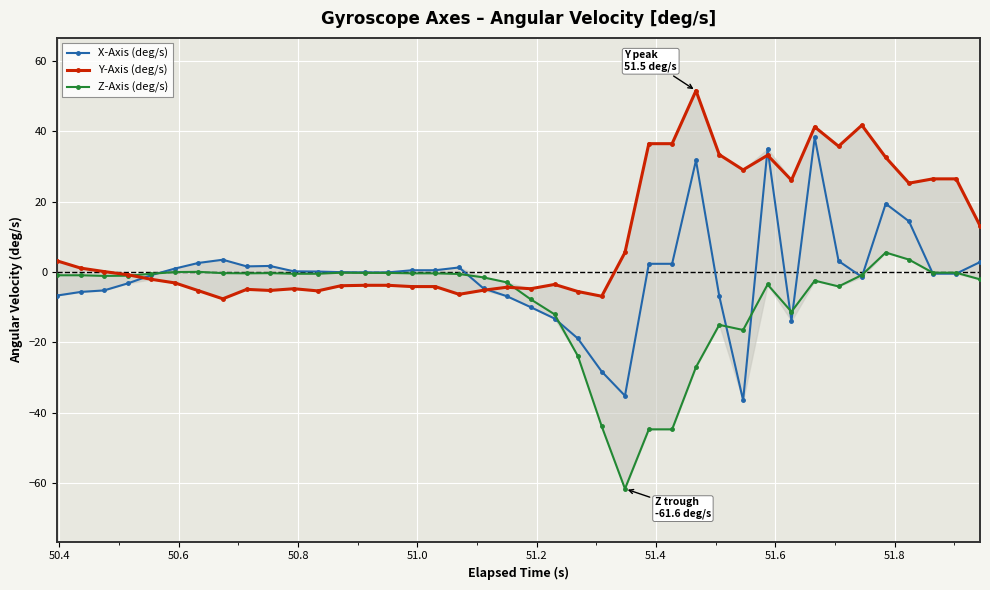

Which series has the largest range (max minus min)?

X-Axis (deg/s)